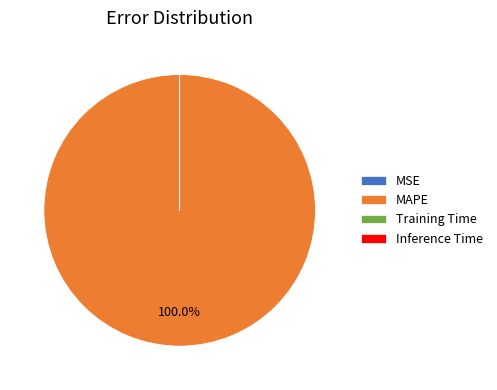

Which category has the biggest portion of the pie?

MAPE